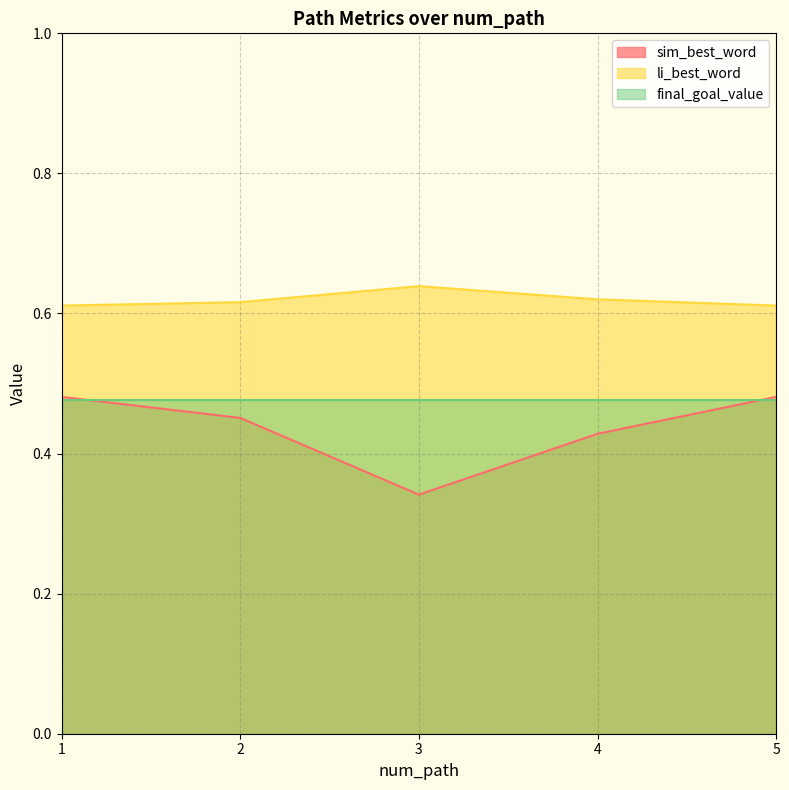

How many lines are shown in the chart?

3